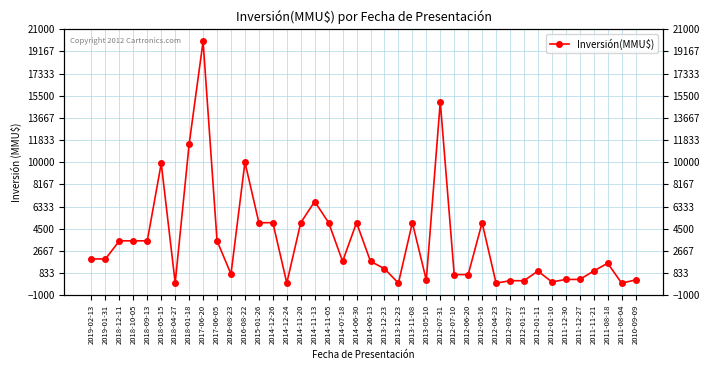

What is the value of the 9th point from the left?

20000